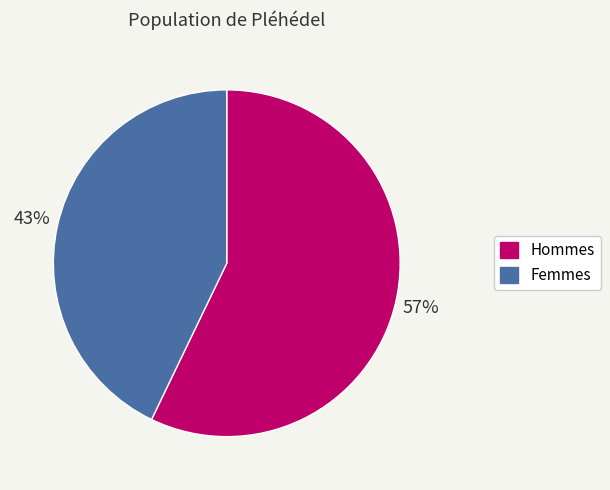

Do Femmes and Hommes together represent more than half of the pie?

Yes